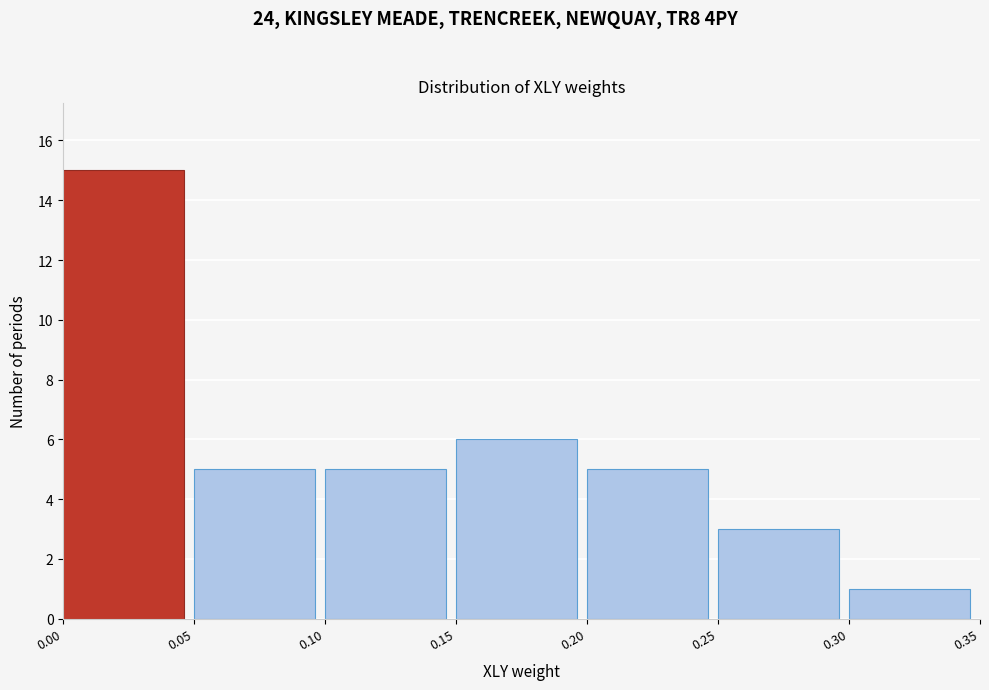

Reading left to right, list every bar in this chart as the range it spans on the x-axis followed by its height. The values are not printed on the chart, so give them approximately, as read against the axis.

0.00 to 0.05: 15
0.05 to 0.10: 5
0.10 to 0.15: 5
0.15 to 0.20: 6
0.20 to 0.25: 5
0.25 to 0.30: 3
0.30 to 0.35: 1